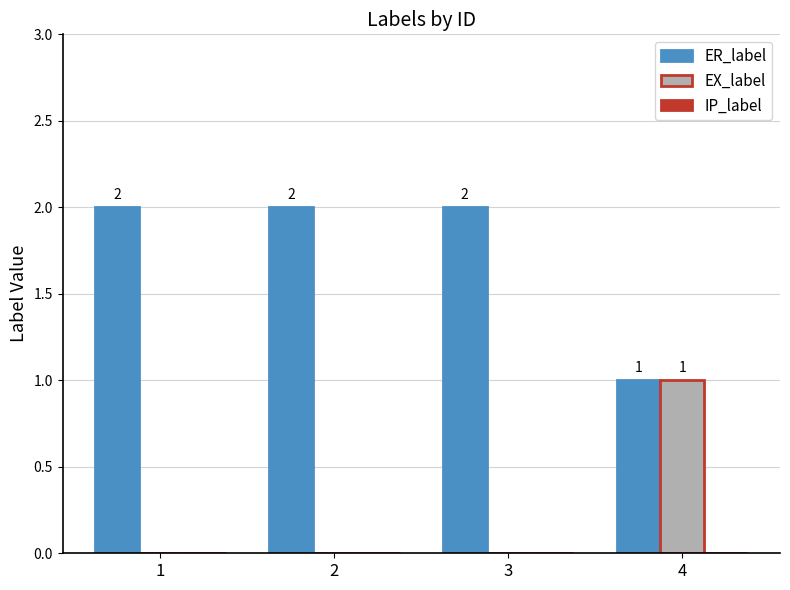

The EX_label series shows 1 at 4. True or false?

True